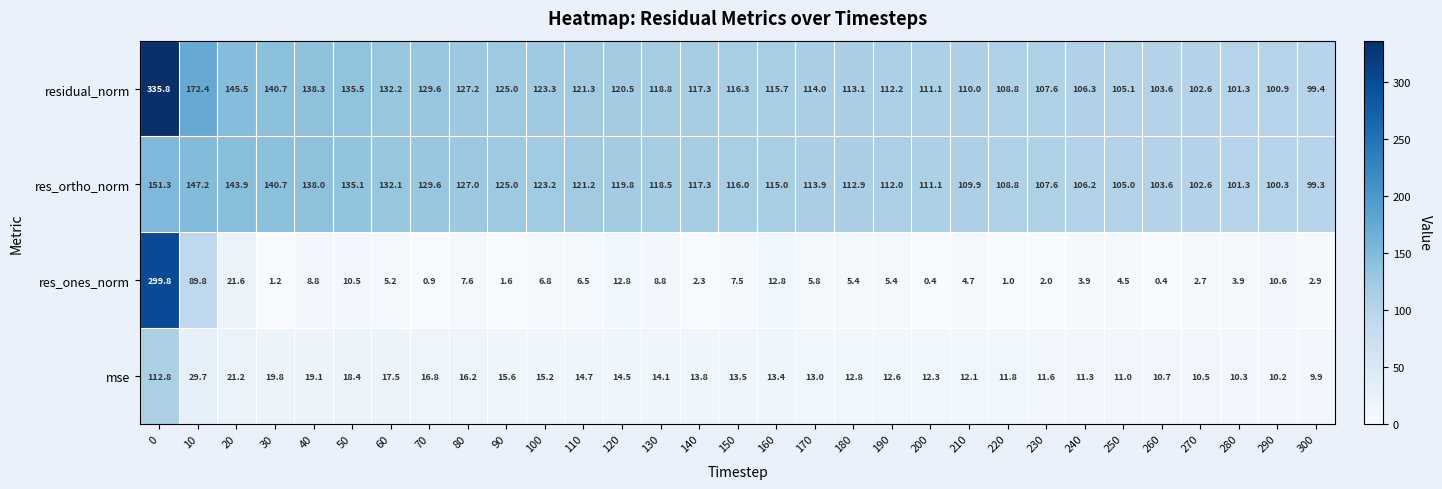

What is the average value of the mse series?

17.6